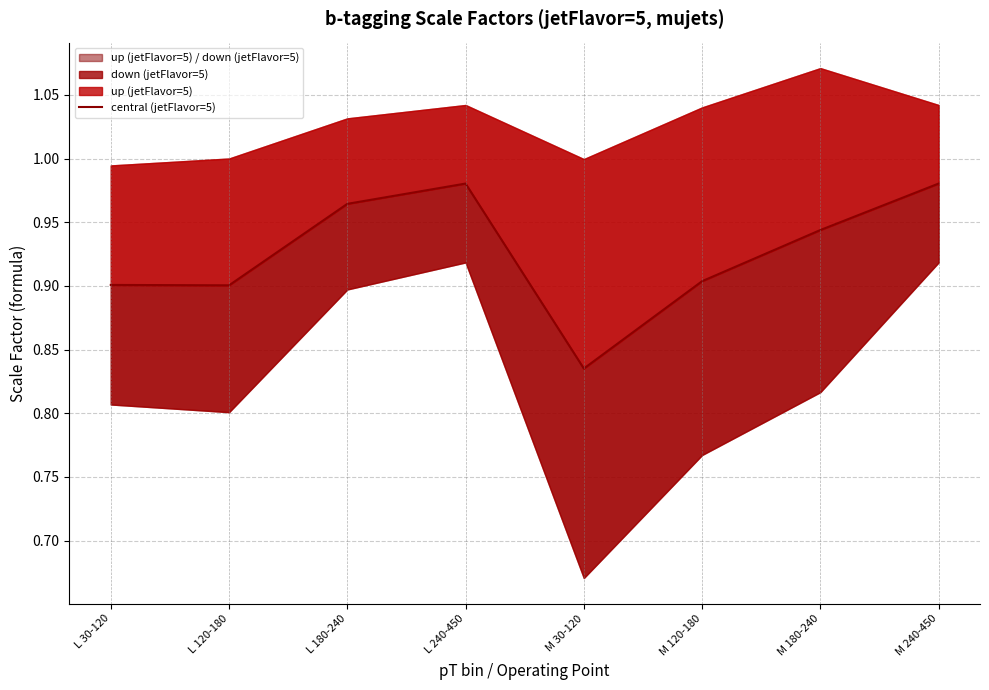

Is it true that the value at M 120-180 is 0.9?

True